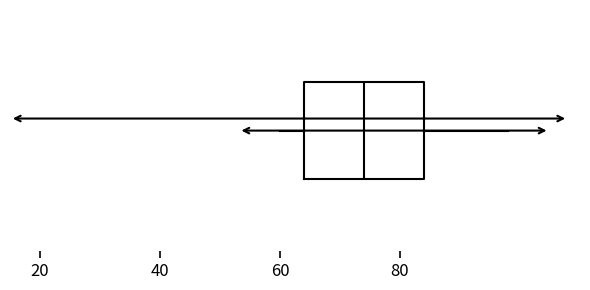

Where is the right edge of the box on the x-axis? The values are not printed on the chart, so give them approximately, as read against the axis.

84